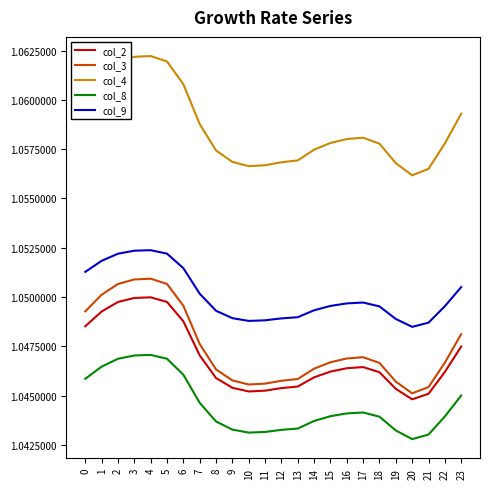

Which series has the widest spread of values?

col_4